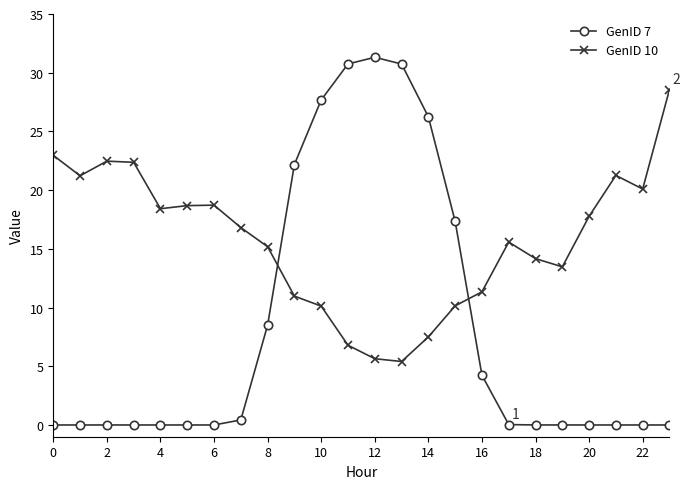

After their last crossing, which series has the higher values: GenID 7 or GenID 10?

GenID 10